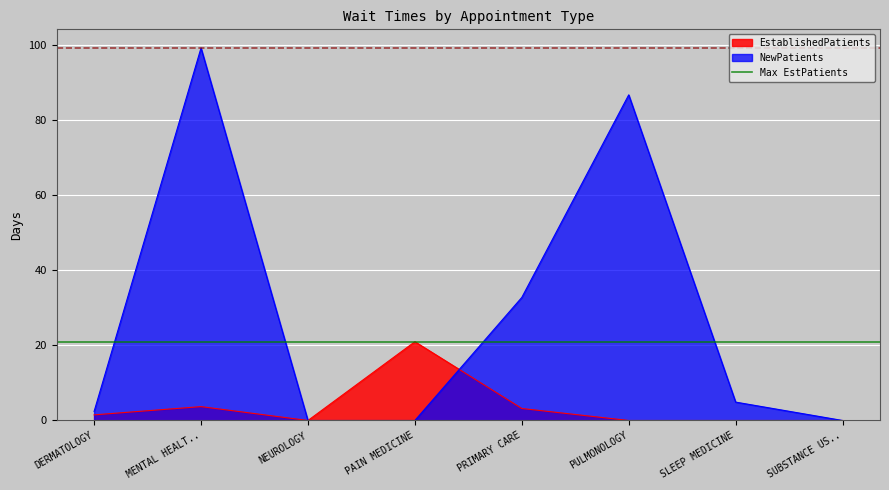

Reading right to left, what are all the values shown in this chart?

EstablishedPatients: 0.0	0.0	0.0	3.2	21.0	0.0	3.7	1.5
NewPatients: 0.0	4.9	86.8	32.8	0.0	0.0	99.3	2.4